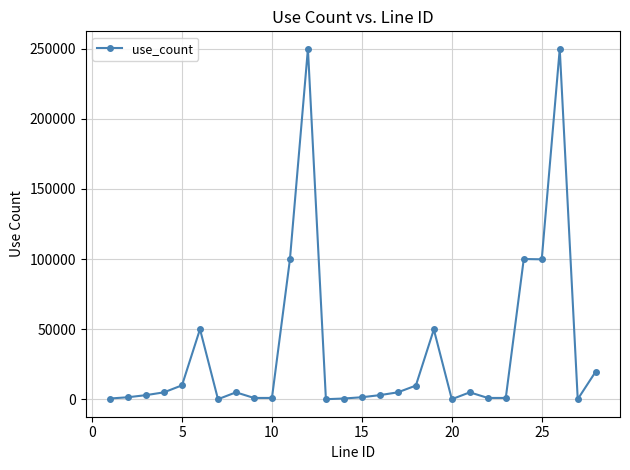

What is the maximum value shown in the chart?

249800